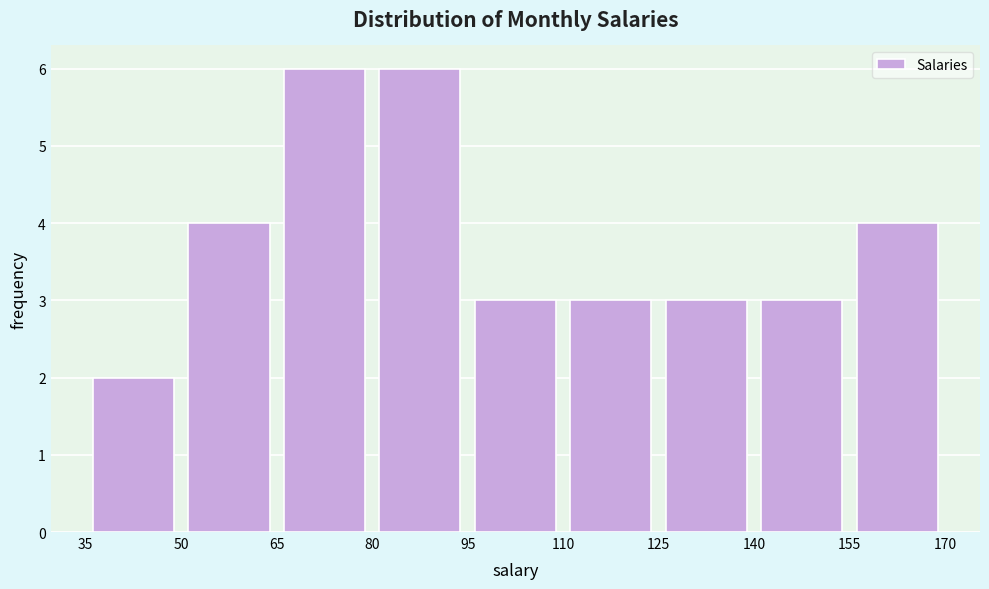

Reading left to right, transcribe this chart: for each bar, give the range it covers on the x-axis and its height. The values are not printed on the chart, so give them approximately, as read against the axis.

35 to 50: 2
50 to 65: 4
65 to 80: 6
80 to 95: 6
95 to 110: 3
110 to 125: 3
125 to 140: 3
140 to 155: 3
155 to 170: 4